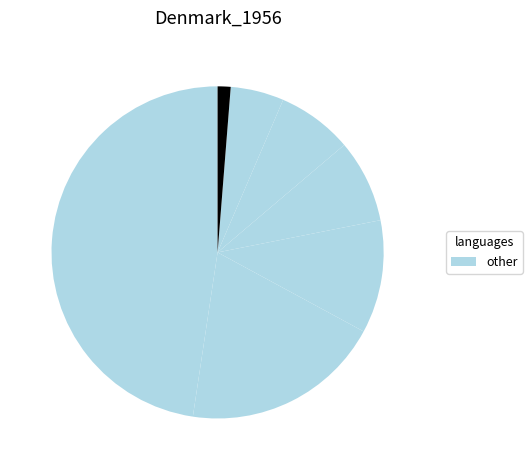

How many segments does this pie chart have?

7